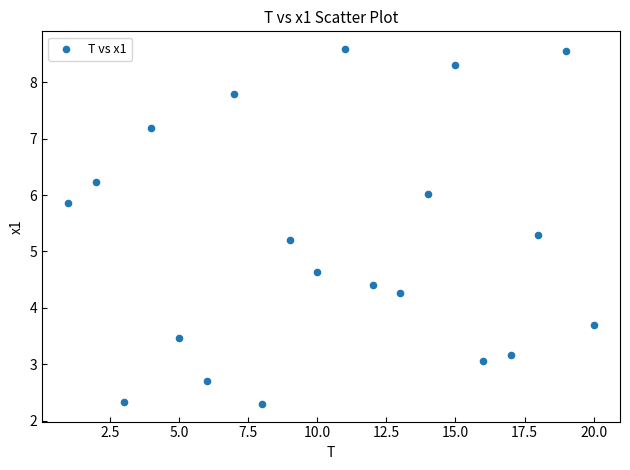

What is the range of X values (max minus min)?

19.0